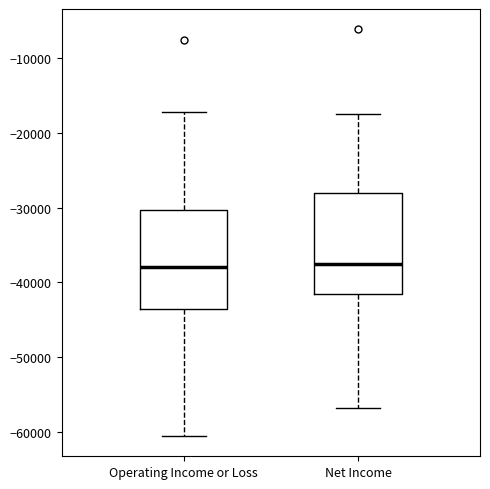

Reading left to right, read every box against the y-axis: the position of its median line, the range the box covers, and the ends of its whiskers. The values are not printed on the chart, so give them approximately, as read against the axis.

Operating Income or Loss: median -38000, box -44000 to -30000, whiskers -60000 to -17000
Net Income: median -38000, box -42000 to -28000, whiskers -57000 to -17000